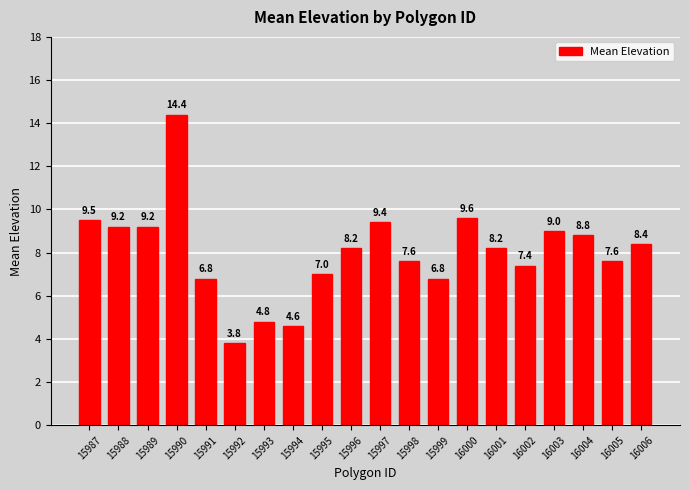

Reading left to right, transcribe all the data shown in this chart.

9.5	9.2	9.2	14.4	6.8	3.8	4.8	4.6	7.0	8.2	9.4	7.6	6.8	9.6	8.2	7.4	9.0	8.8	7.6	8.4